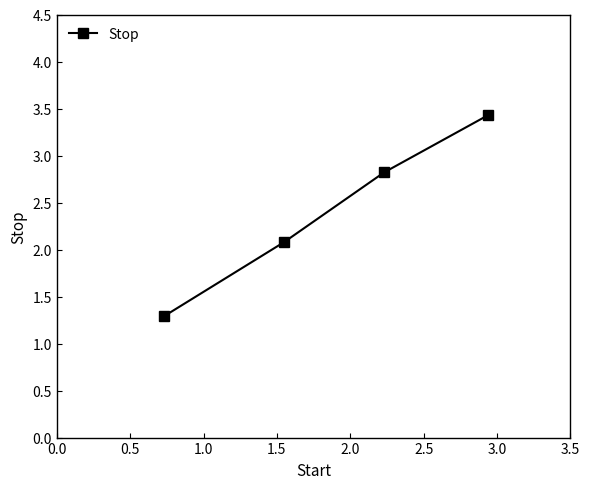

How many lines are shown in the chart?

1